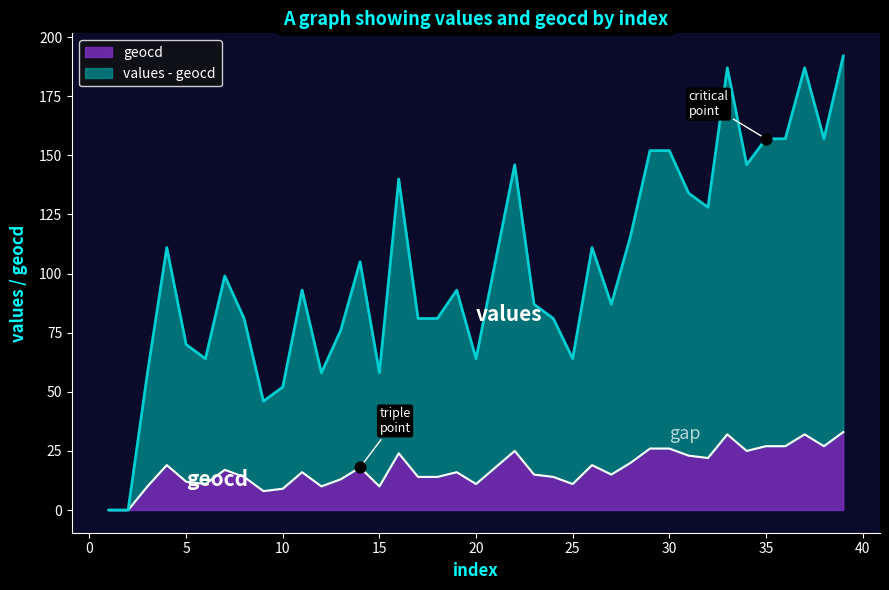

What is the total value across all series at 36?

184